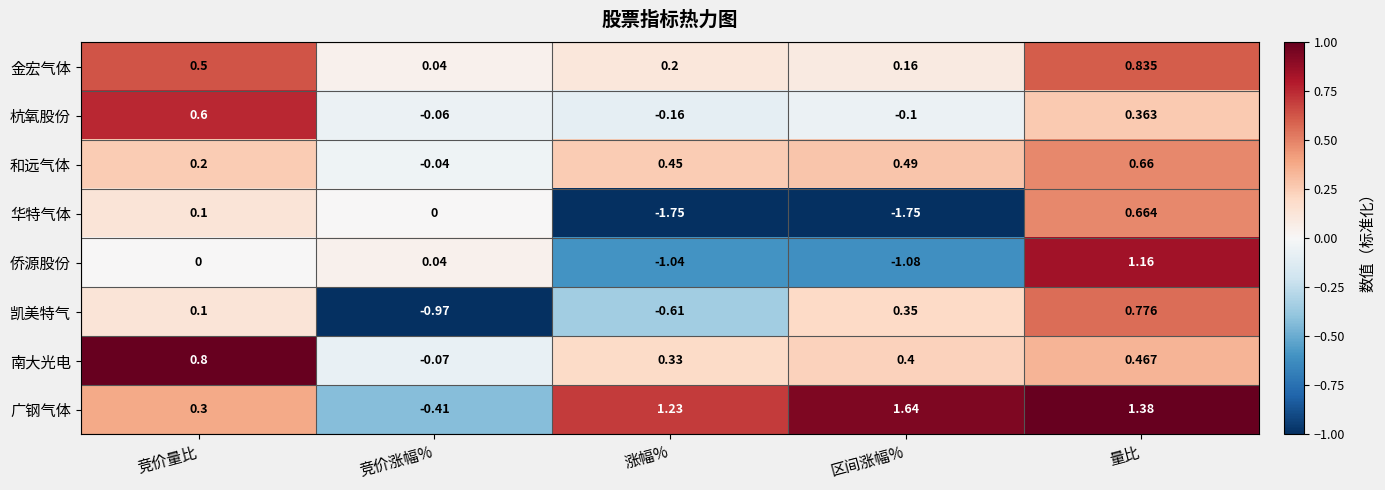

Which series has the widest spread of values?

华特气体